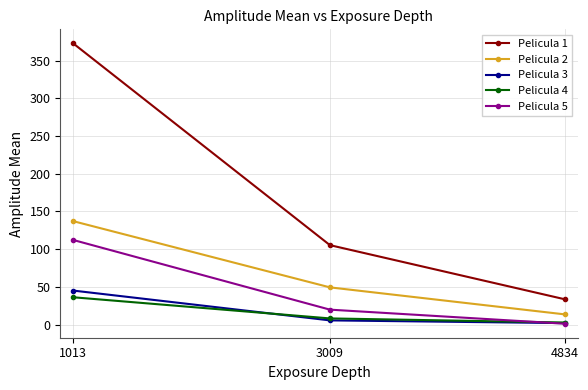

Is the value of Pelicula 4 at 4834 greater than the value of Pelicula 2 at 4834?

No